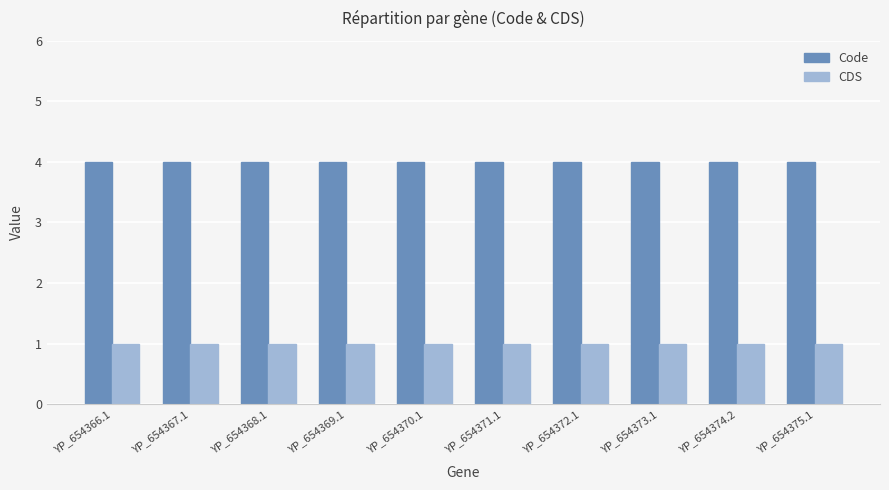

What is the difference between the highest and lowest values at YP_654368.1?

3